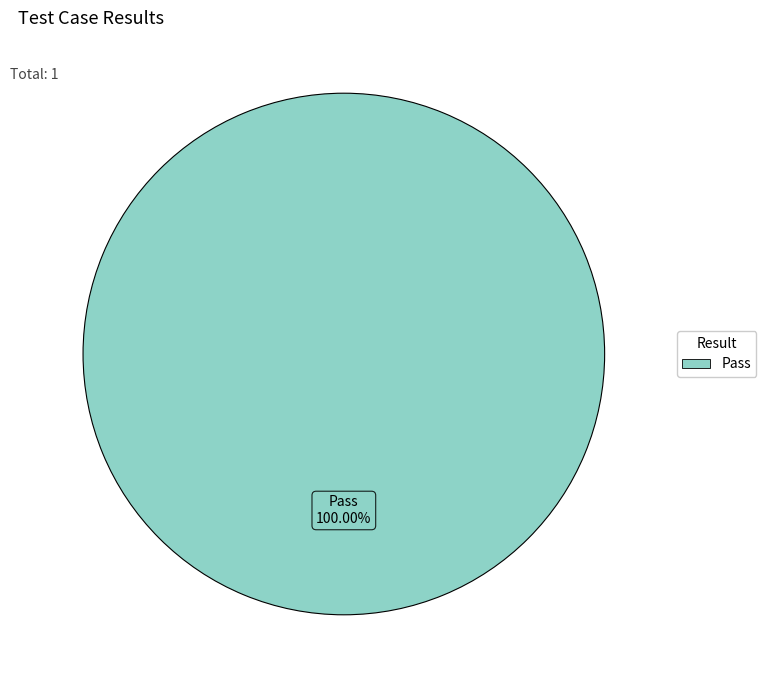

How many slices are in this pie chart?

1